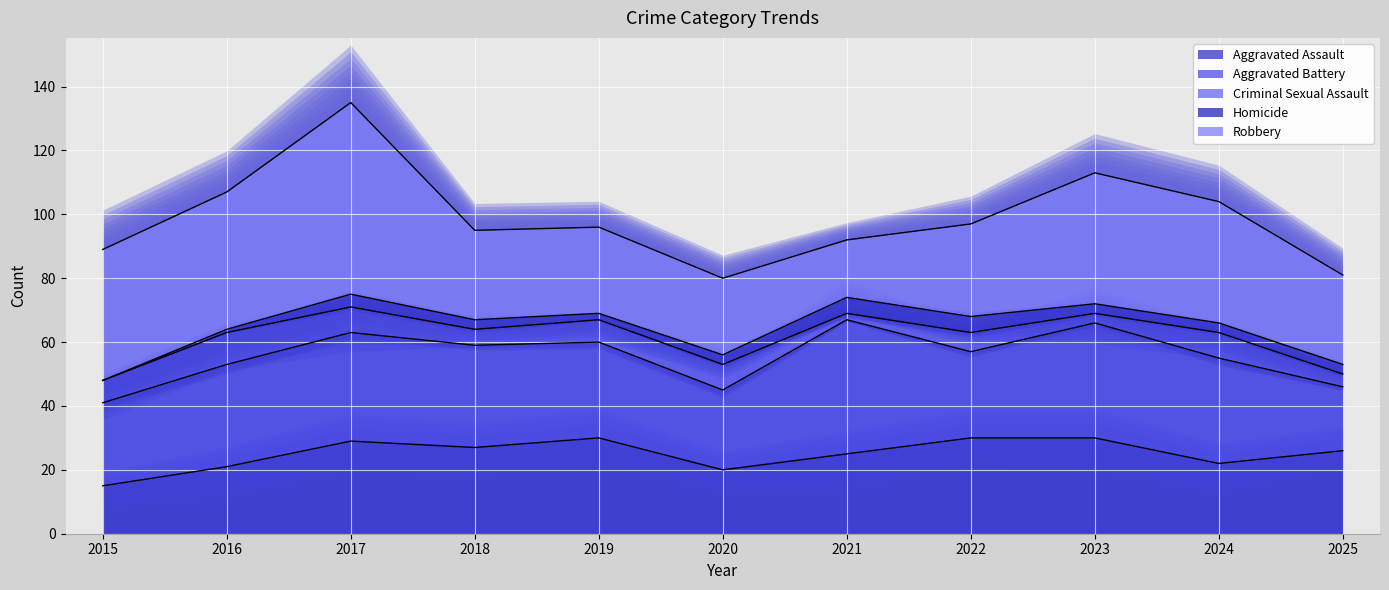

The Homicide series shows 2 at 2023. True or false?

False